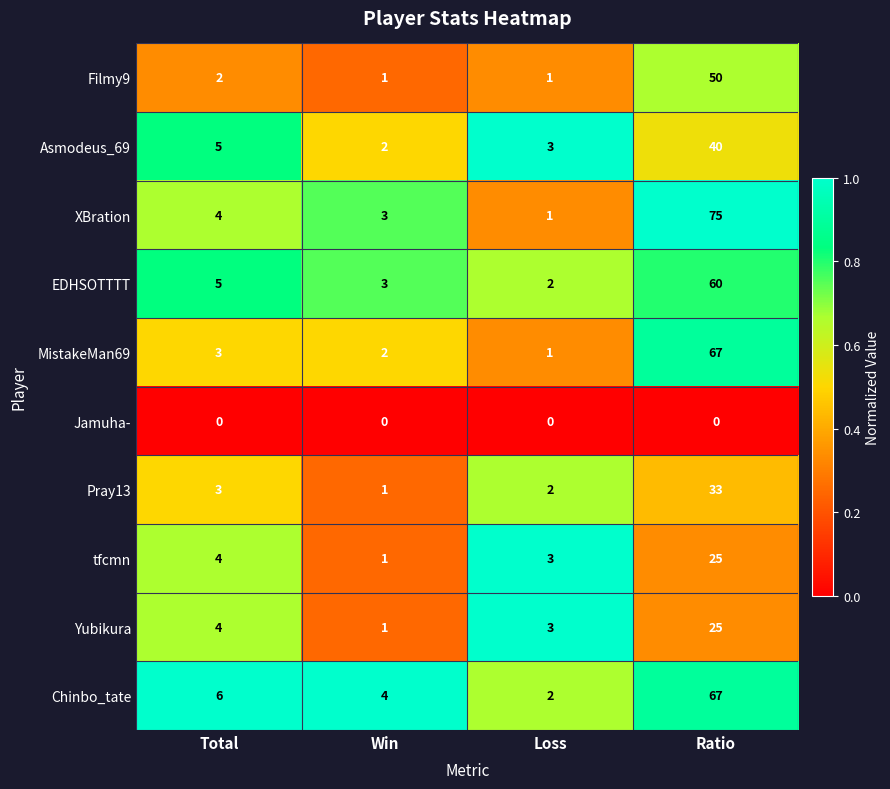

Which category has the lowest value in the Pray13 series?

Win